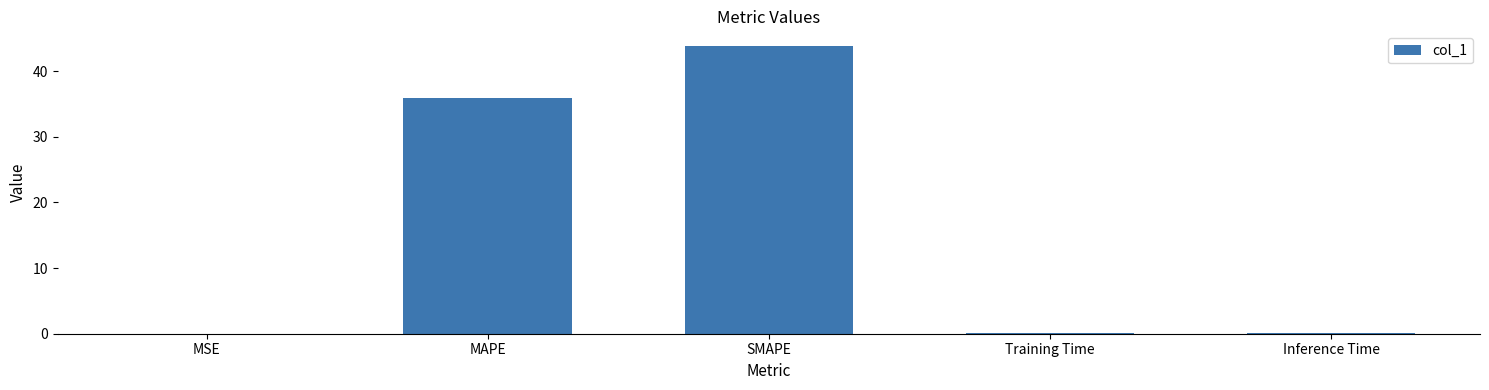

What is the change in value from MSE to Inference Time?

+0.1